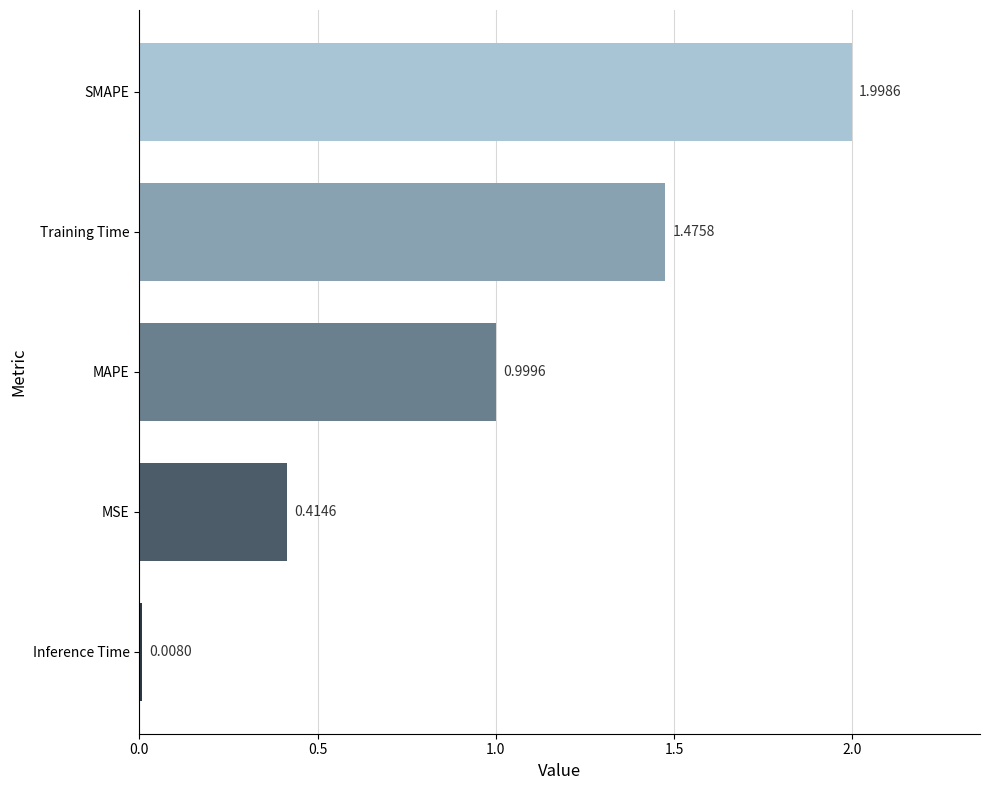

List the labels in order of value, largest first.

SMAPE, Training Time, MAPE, MSE, Inference Time